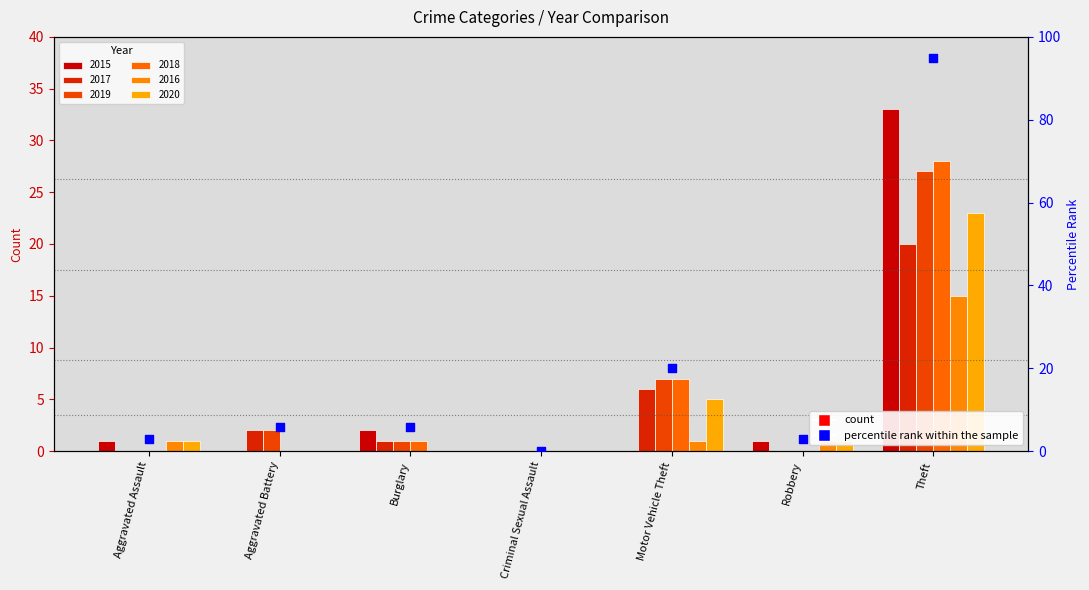

What is the change in value from Aggravated Battery to Criminal Sexual Assault?

-5.8